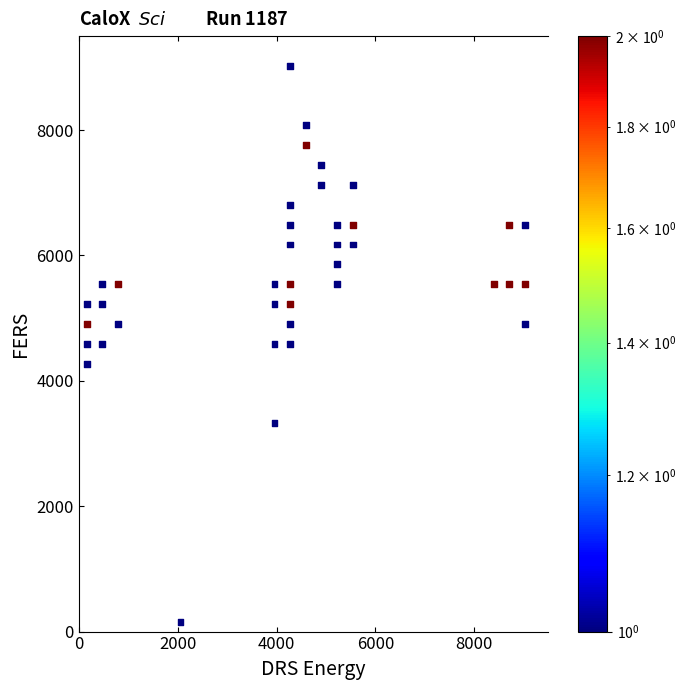

What is the range of Y values (max minus min)?

8866.7